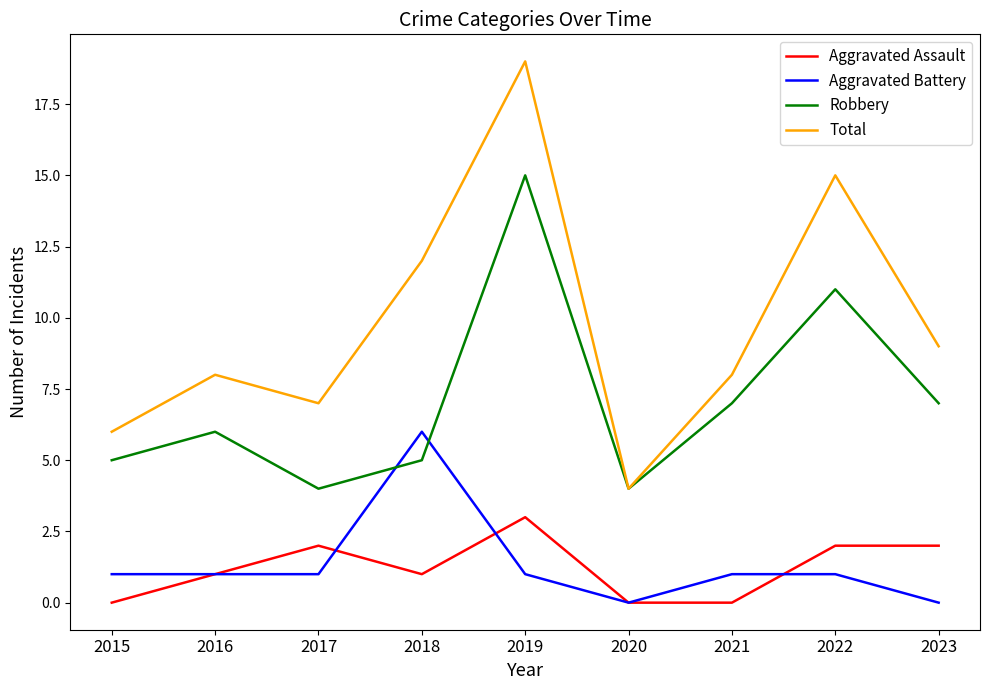

Reading left to right, extract all data points from this chart.

Aggravated Assault: 0	1	2	1	3	0	0	2	2
Aggravated Battery: 1	1	1	6	1	0	1	1	0
Robbery: 5	6	4	5	15	4	7	11	7
Total: 6	8	7	12	19	4	8	15	9